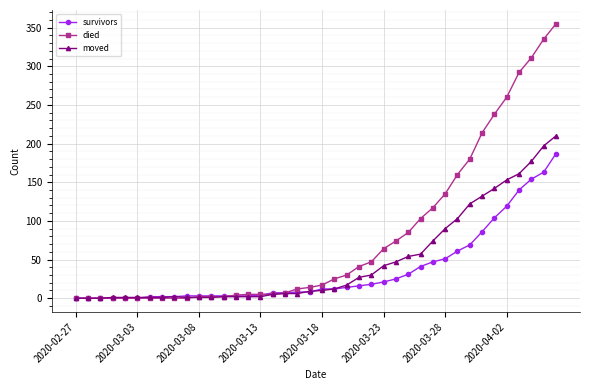

Rank the series by their maximum value, from lowest to highest.

survivors, moved, died